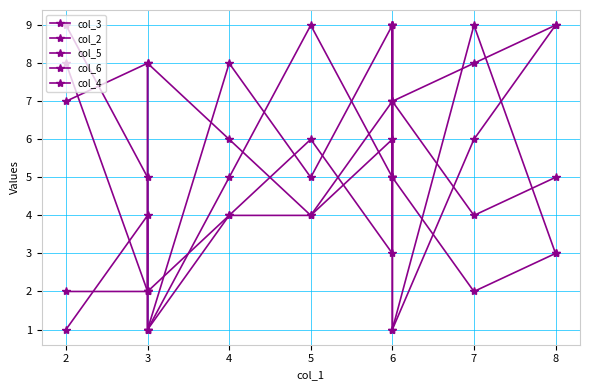

How many data points in col_4 are above 8?

4